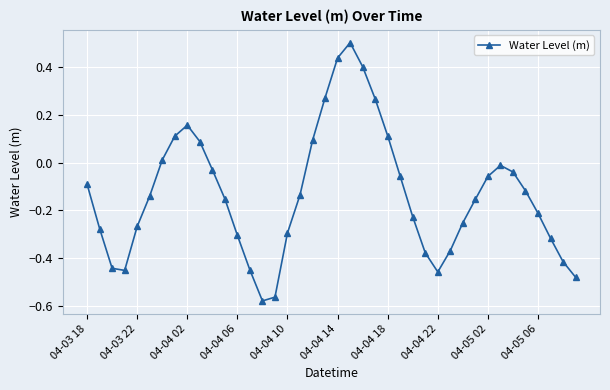

True or false: there are more than 0 points higher than both neighbors.

True